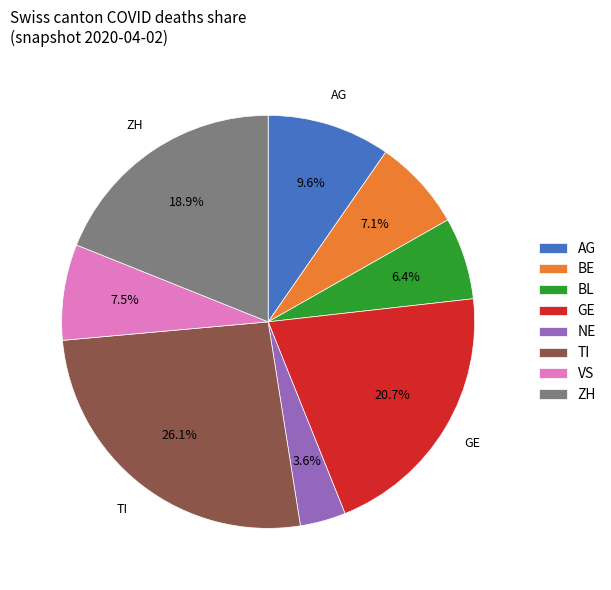

Is it true that AG is 10% of the pie?

True